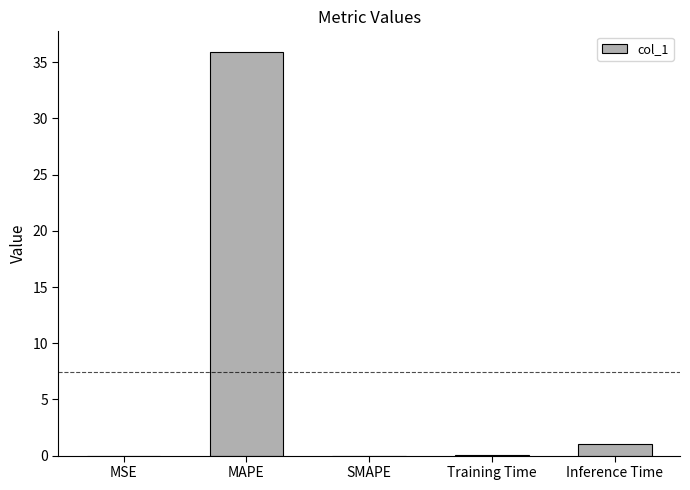

True or false: the data shows 0.0 at MSE.

True